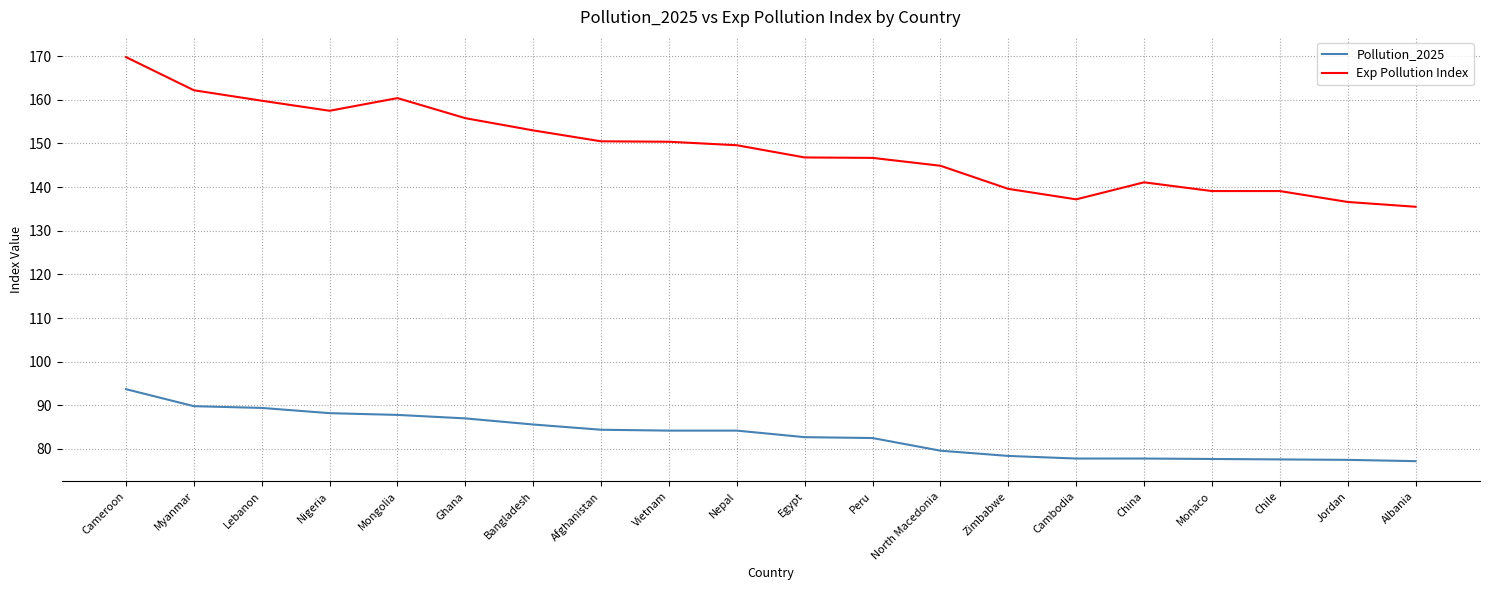

The Exp Pollution Index series shows 39.3 at Egypt. True or false?

False